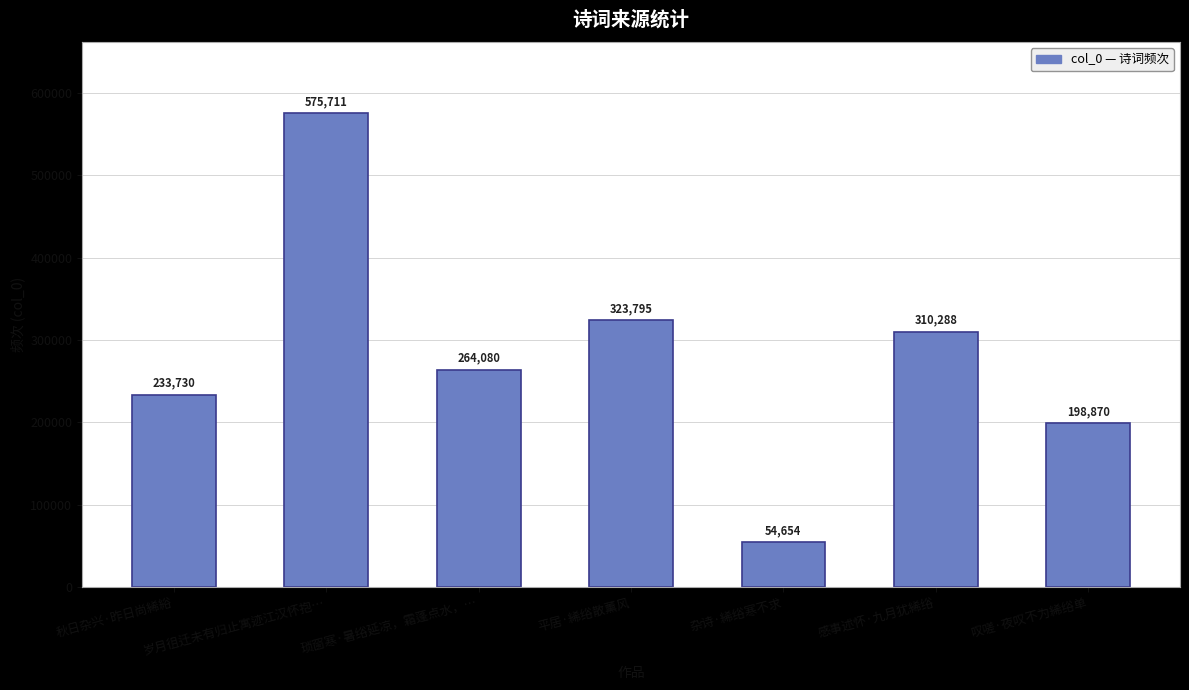

How many bars are there in total?

7